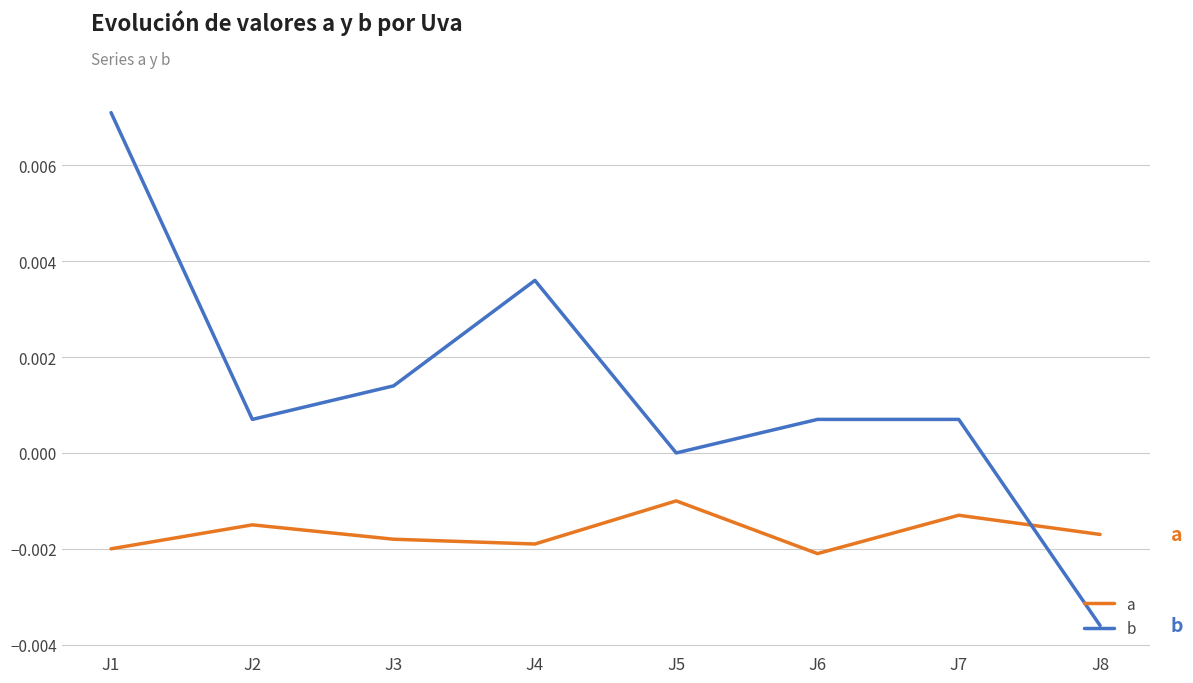

How many interior local valleys does the a series have?

2